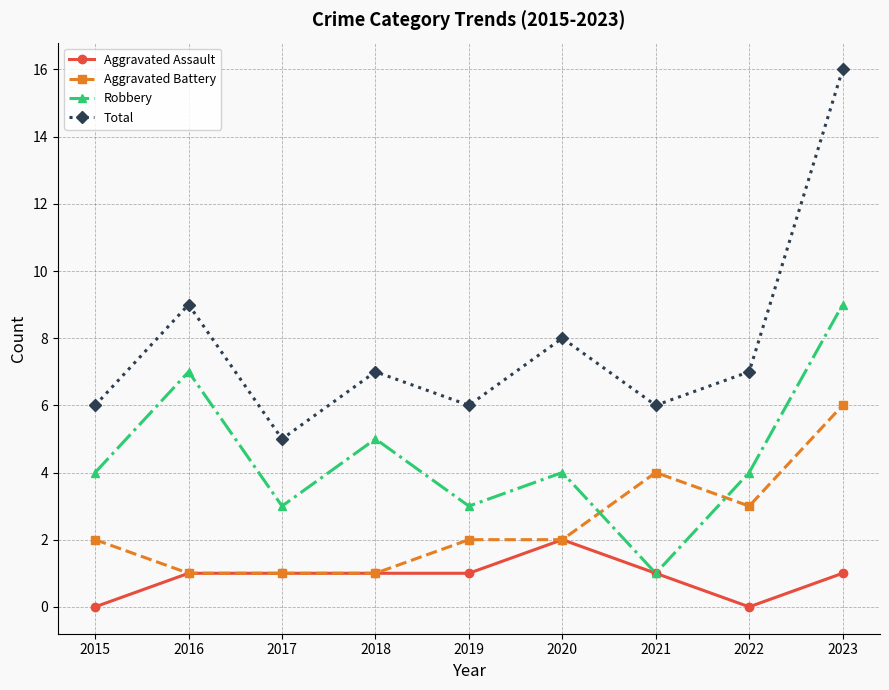

List the series in order of their overall mean, highest first.

Total, Robbery, Aggravated Battery, Aggravated Assault